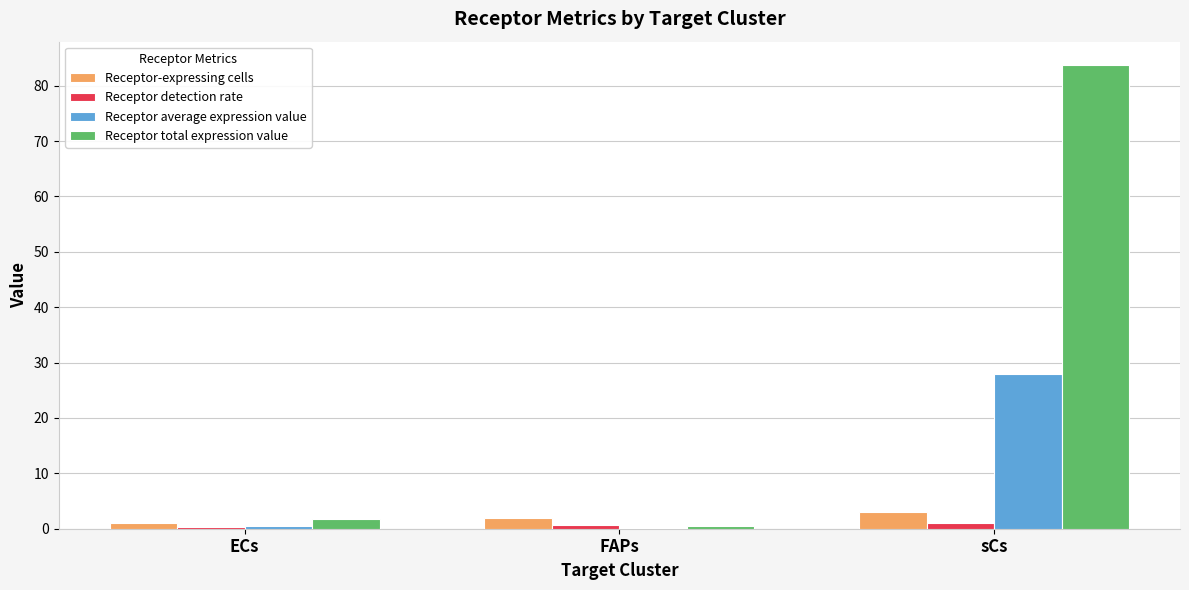

What is the sum of all Receptor detection rate values?

2.0